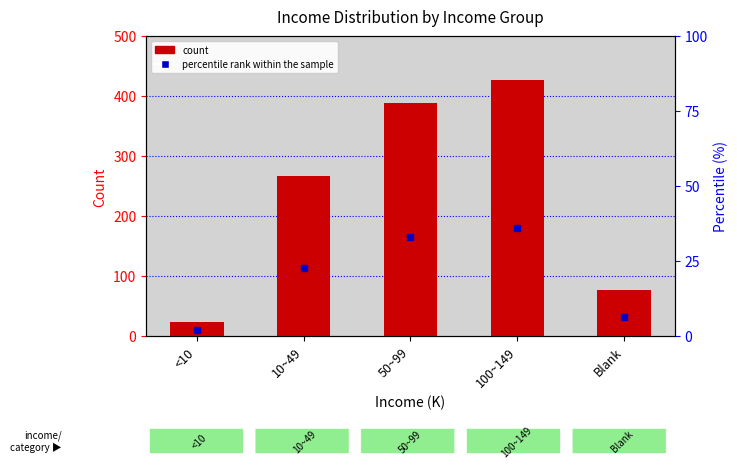

What is the label of the 3rd bar from the right?

50~99